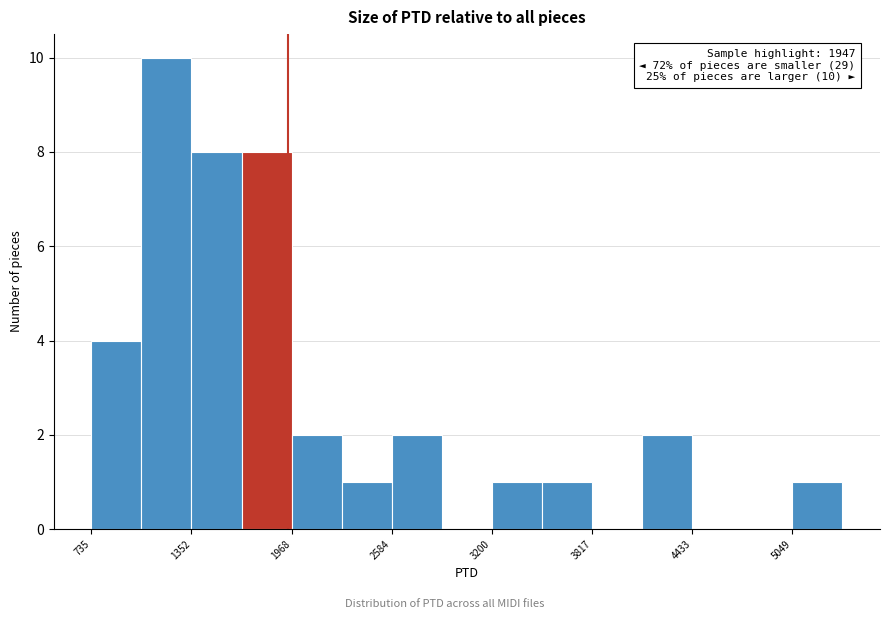

Around what value on the x-axis is the tallest bar? Give the approximate position of its centre, as read against the axis.

1200